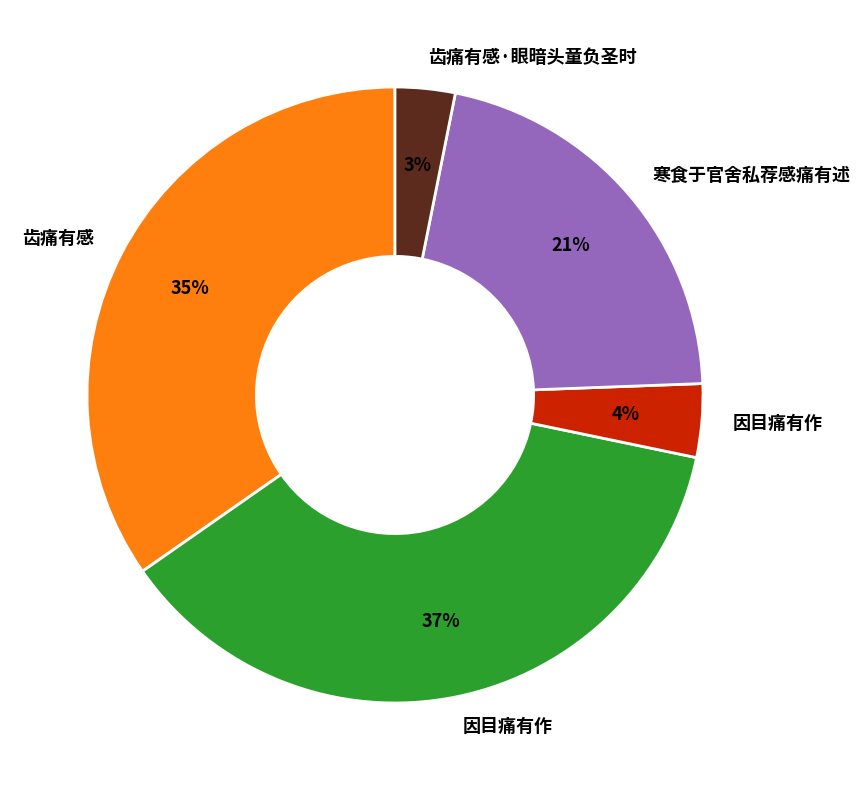

Is there any slice that represents more than half of the pie?

No